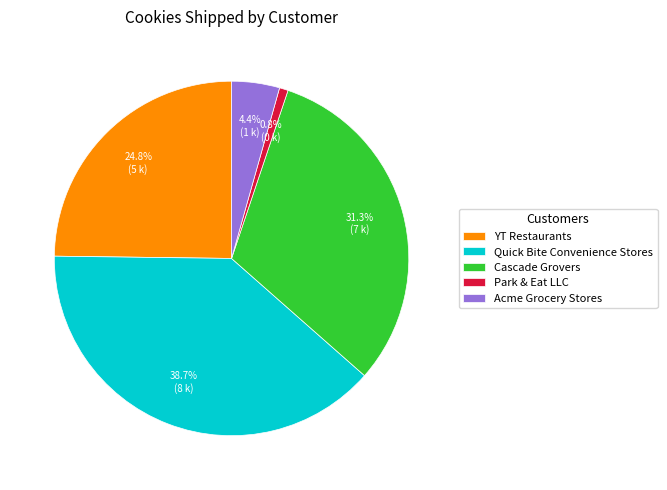

Is there any slice that represents more than half of the pie?

No